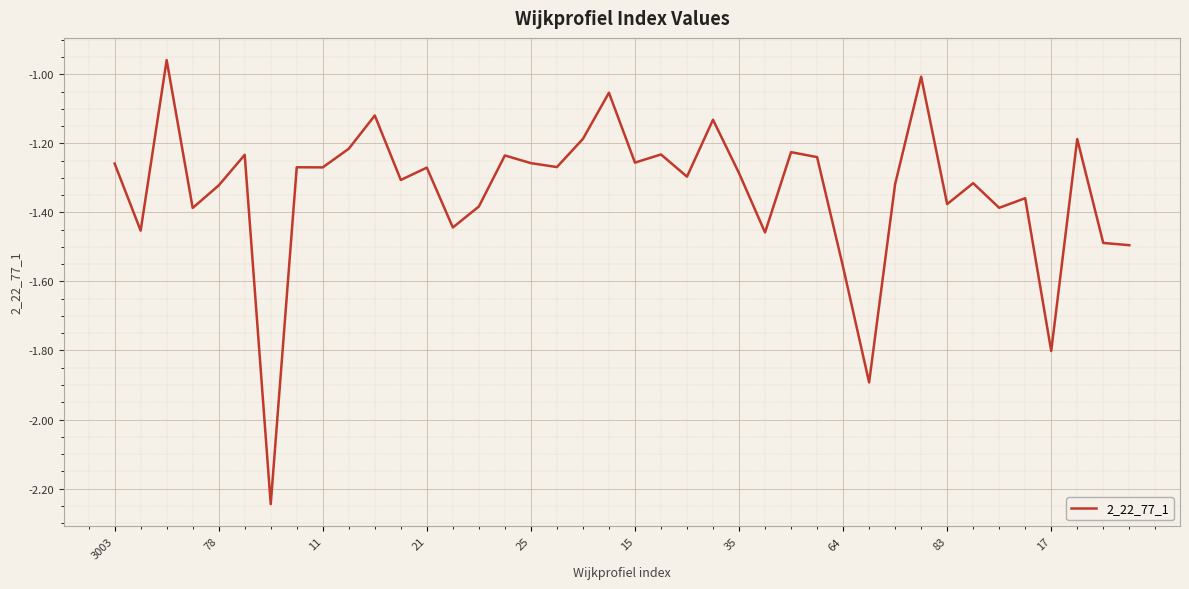

What is the difference between the maximum and minimum values?

1.3